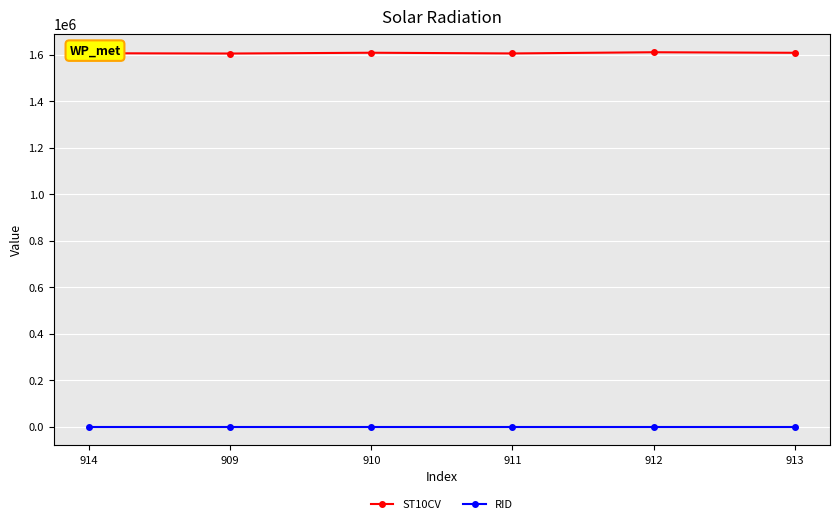

What are all the series names shown in the legend?

ST10CV, RID